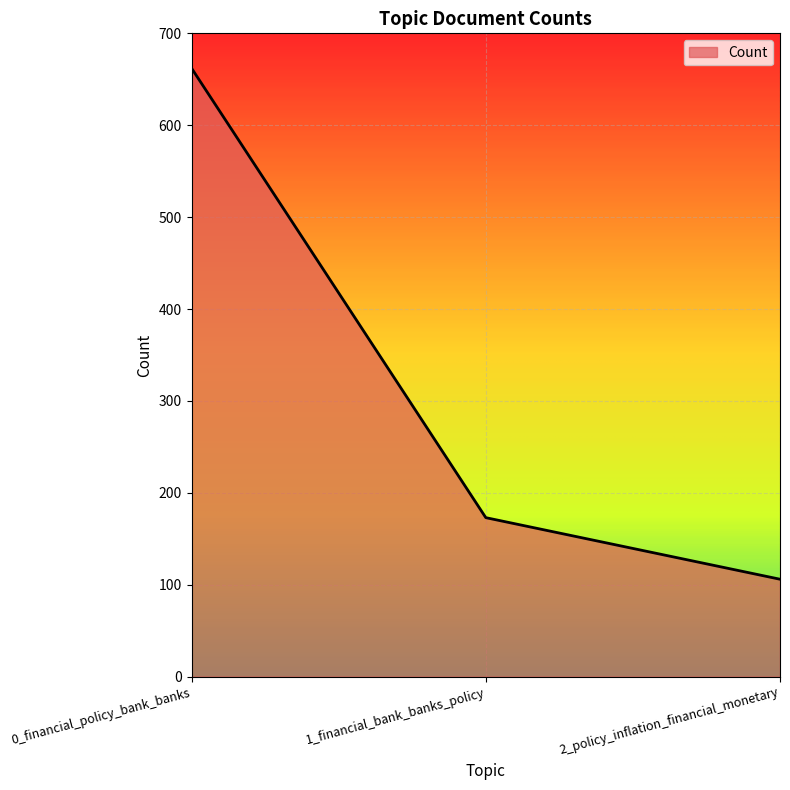

Where is the data nearest to the value 384?

1_financial_bank_banks_policy